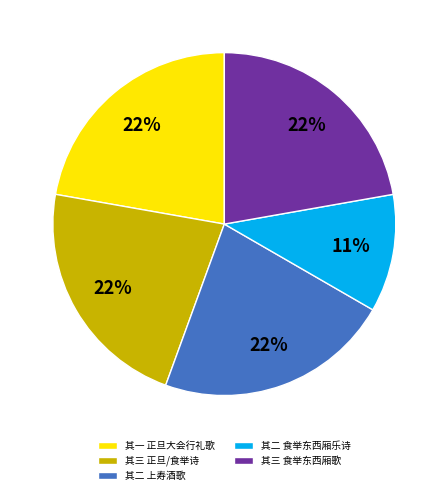

Is there a majority slice in this chart?

No